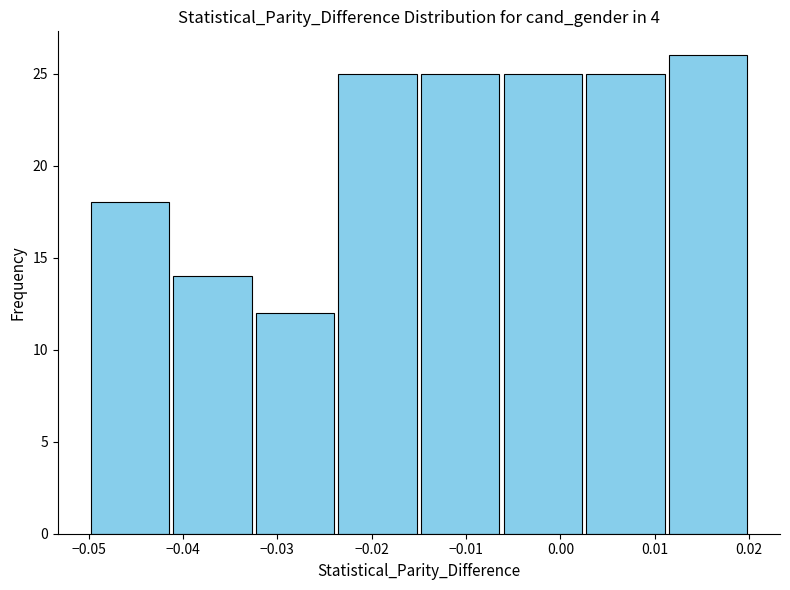

Reading left to right, list every bar in this chart as the range it spans on the x-axis followed by its height. Neither the bar edges nor the heights are printed on the chart, so give them approximately, as read against the axes.

-0.050 to -0.041: 18
-0.041 to -0.032: 14
-0.032 to -0.024: 12
-0.024 to -0.015: 25
-0.015 to -0.006: 25
-0.006 to 0.003: 25
0.003 to 0.011: 25
0.011 to 0.020: 26